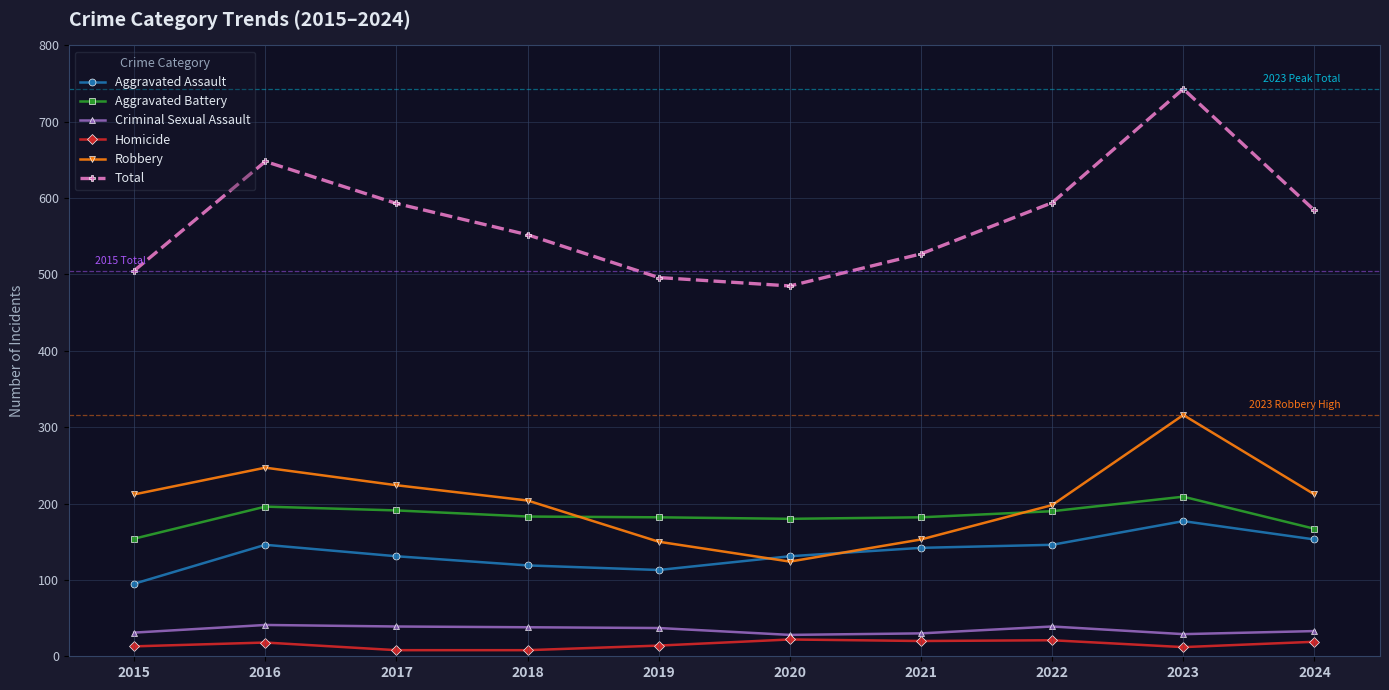

Rank the series by their maximum value, from lowest to highest.

Homicide, Criminal Sexual Assault, Aggravated Assault, Aggravated Battery, Robbery, Total